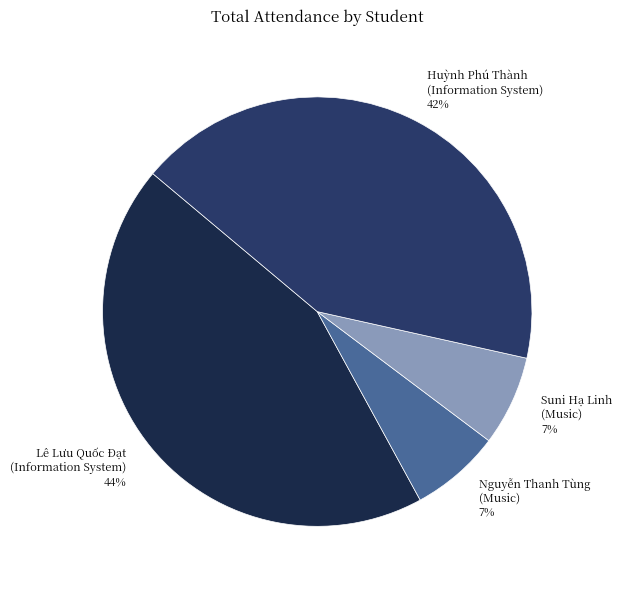

Which has a higher value, Huỳnh Phú Thành (Information System) or Suni Hạ Linh (Music)?

Huỳnh Phú Thành (Information System)